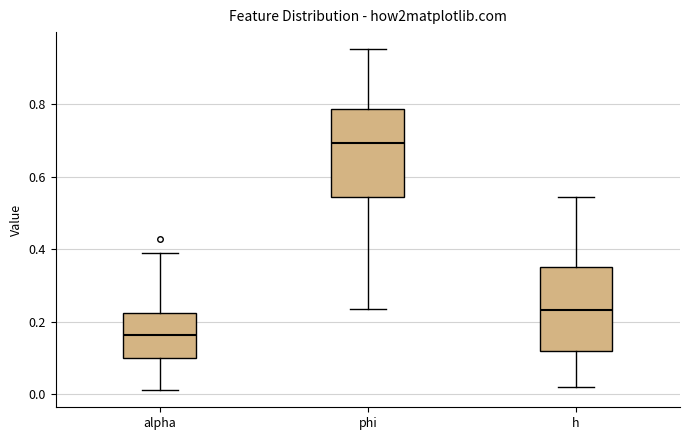

Reading left to right, transcribe this box plot: for each box, give where its median line is, the range the box spans, and where its two whiskers end, as read against the y-axis. The values are not printed on the chart, so give them approximately, as read against the axis.

alpha: median 0.16, box 0.10 to 0.22, whiskers 0.02 to 0.40
phi: median 0.70, box 0.54 to 0.78, whiskers 0.24 to 0.96
h: median 0.24, box 0.12 to 0.36, whiskers 0.02 to 0.54